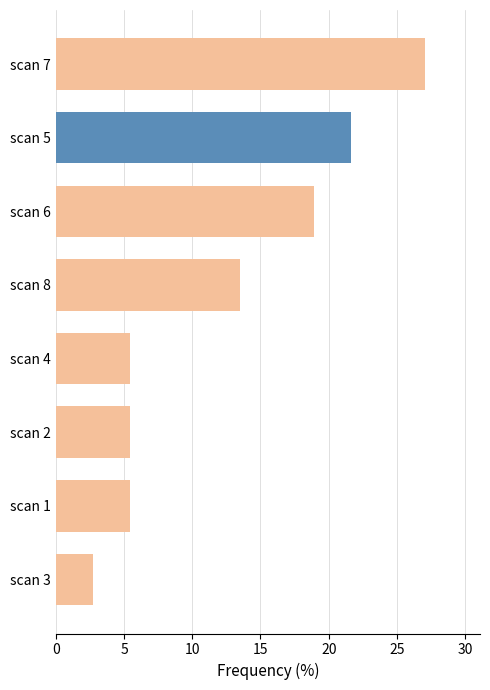

The value at scan 3 is 2.7. True or false?

True